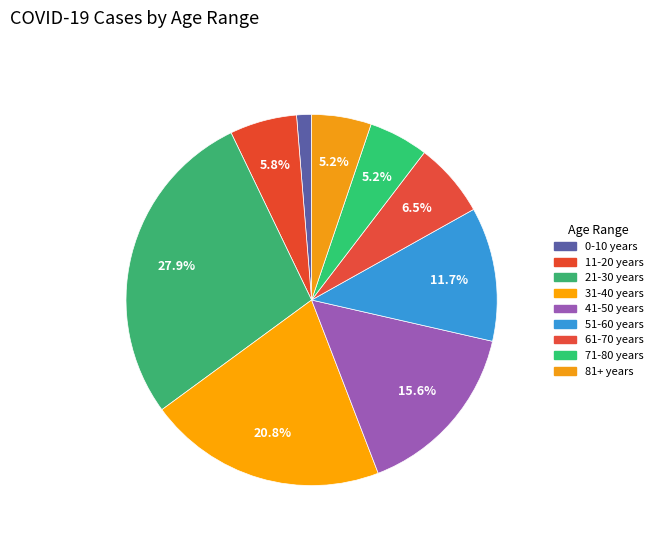

Which slice is the largest?

21-30 years